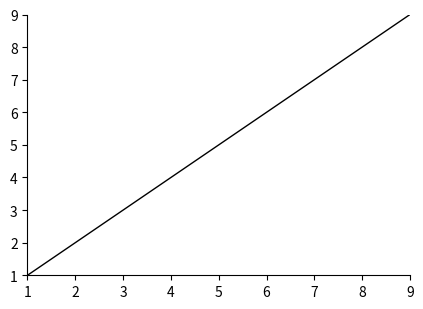

Approximately how many times larger is the value at 5 compared to 9?

0.6